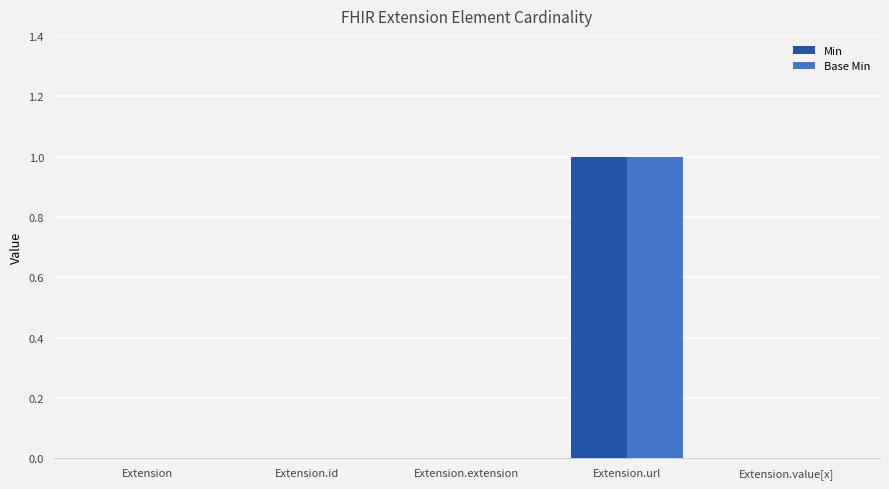

Is it true that Min equals 1 at Extension.url?

True